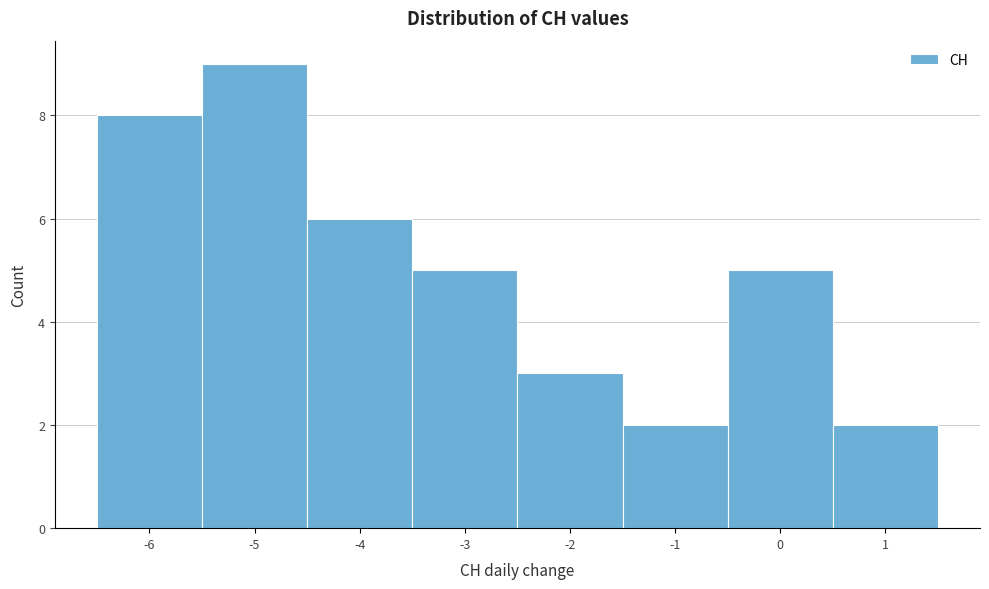

Over which range of the x-axis is the bar tallest?

-5.5 to -4.5